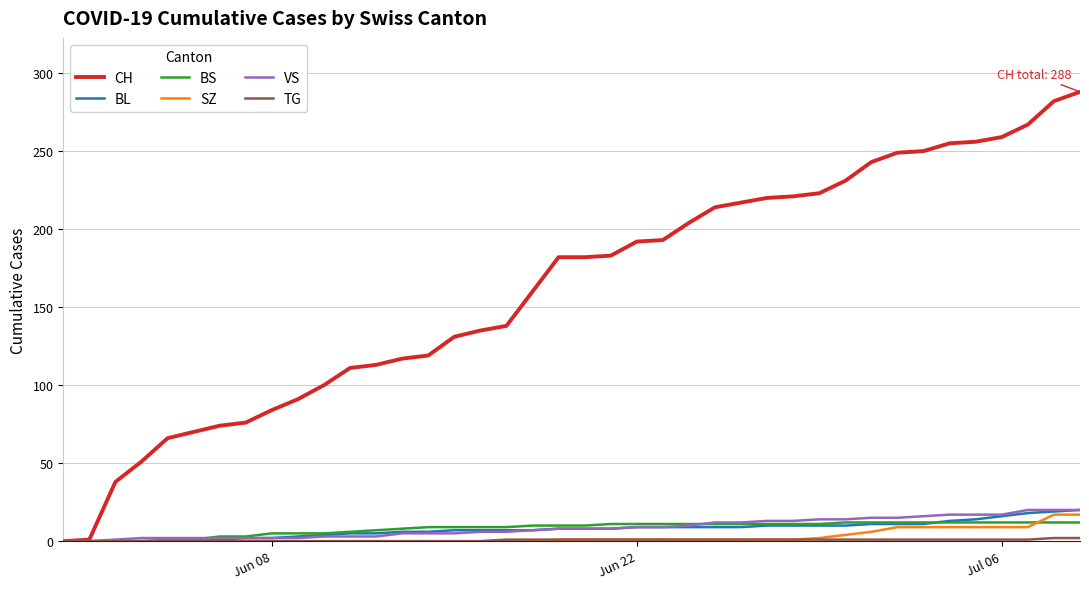

Which series has the largest total across all categories?

CH